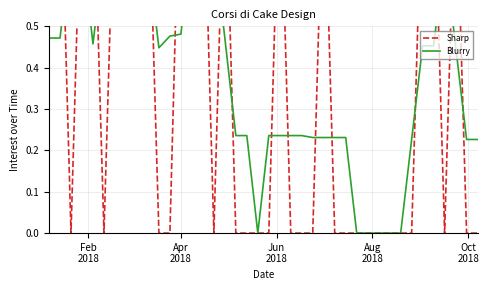

At which label is Sharp closest to 0?

Jun
2018